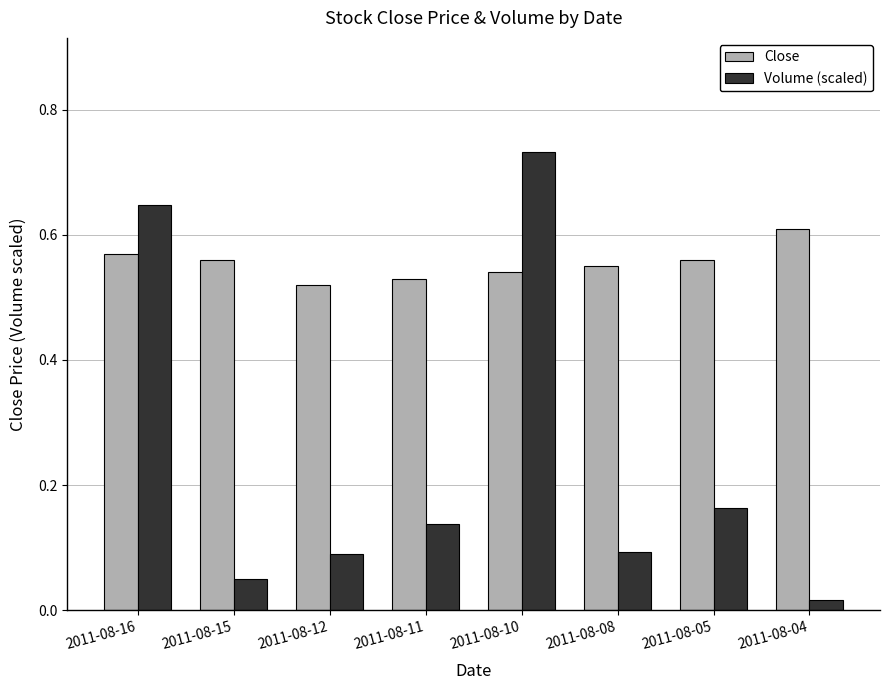

Which category has the highest value in the Close series?

2011-08-04